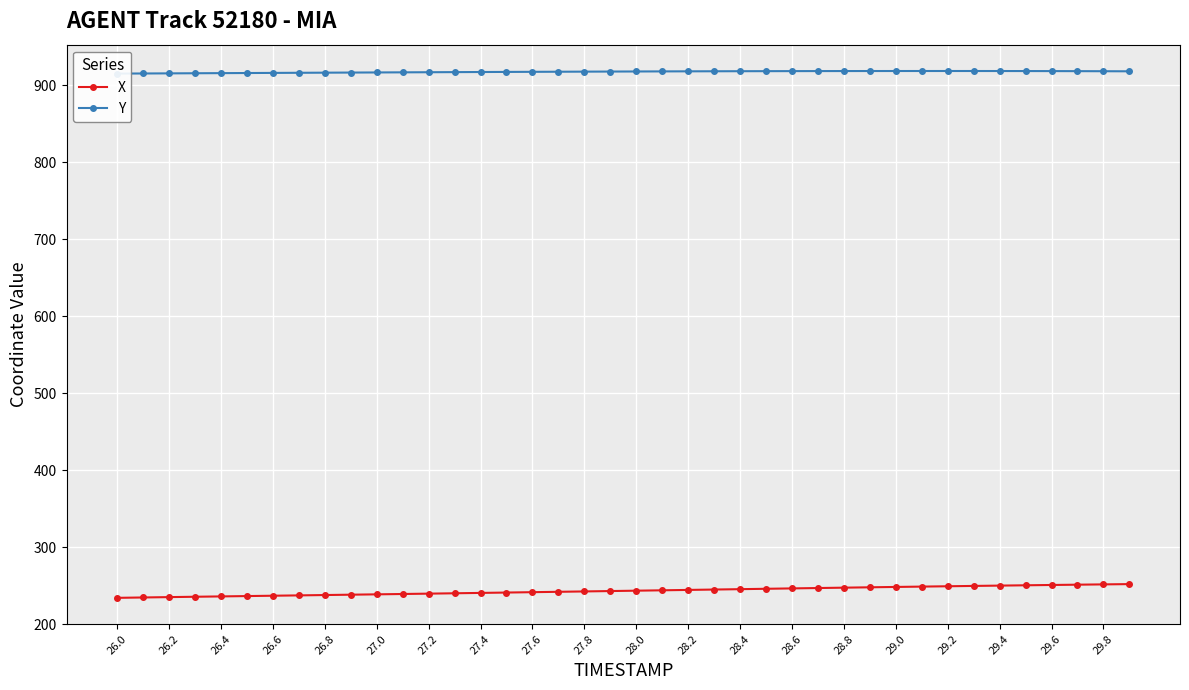

The X series shows 421.9 at 28.8. True or false?

False